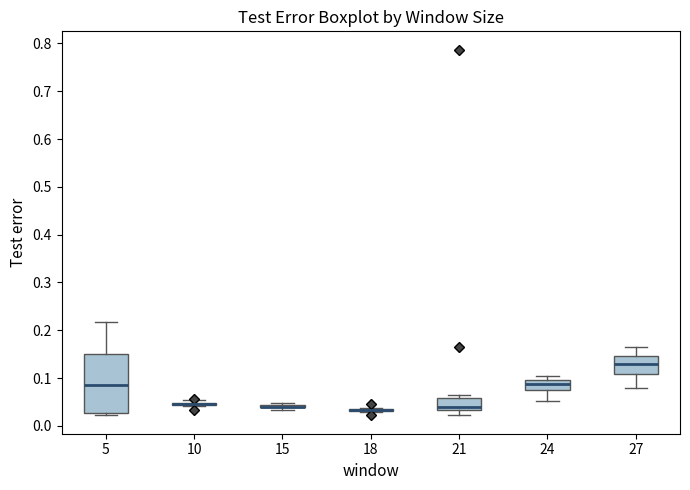

Reading left to right, transcribe this box plot: for each box, give where its median line is, the range the box spans, and where its two whiskers end, as read against the y-axis. The values are not printed on the chart, so give them approximately, as read against the axis.

5: median 0.09, box 0.03 to 0.15, whiskers 0.02 to 0.22
10: box collapsed to a line at 0.05, whiskers 0.04 to 0.06
15: box collapsed to a line at 0.04, whiskers 0.03 to 0.05
18: box collapsed to a line at 0.03, whiskers 0.03 to 0.04
21: median 0.04, box 0.03 to 0.06, whiskers 0.02 to 0.06 (just above the box's upper edge)
24: median 0.09, box 0.08 to 0.10, whiskers 0.05 to 0.10 (just above the box's upper edge)
27: median 0.13, box 0.11 to 0.15, whiskers 0.08 to 0.17